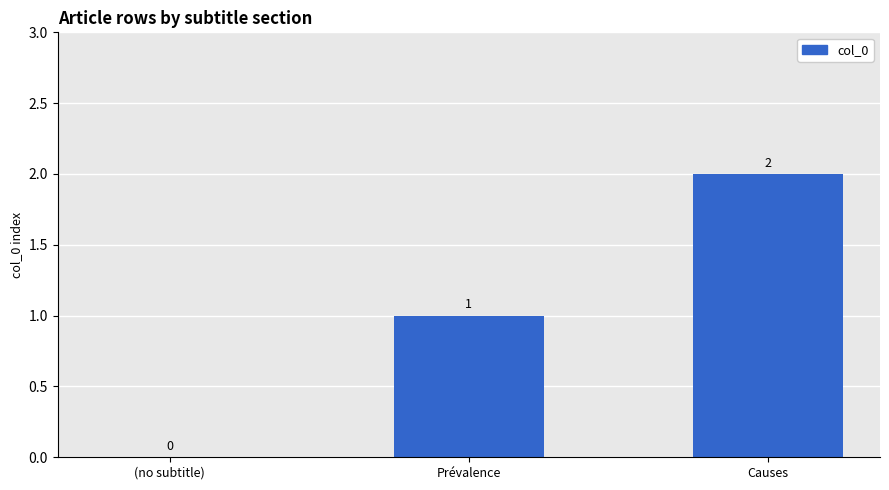

What is the change in value from (no subtitle) to Causes?

+2